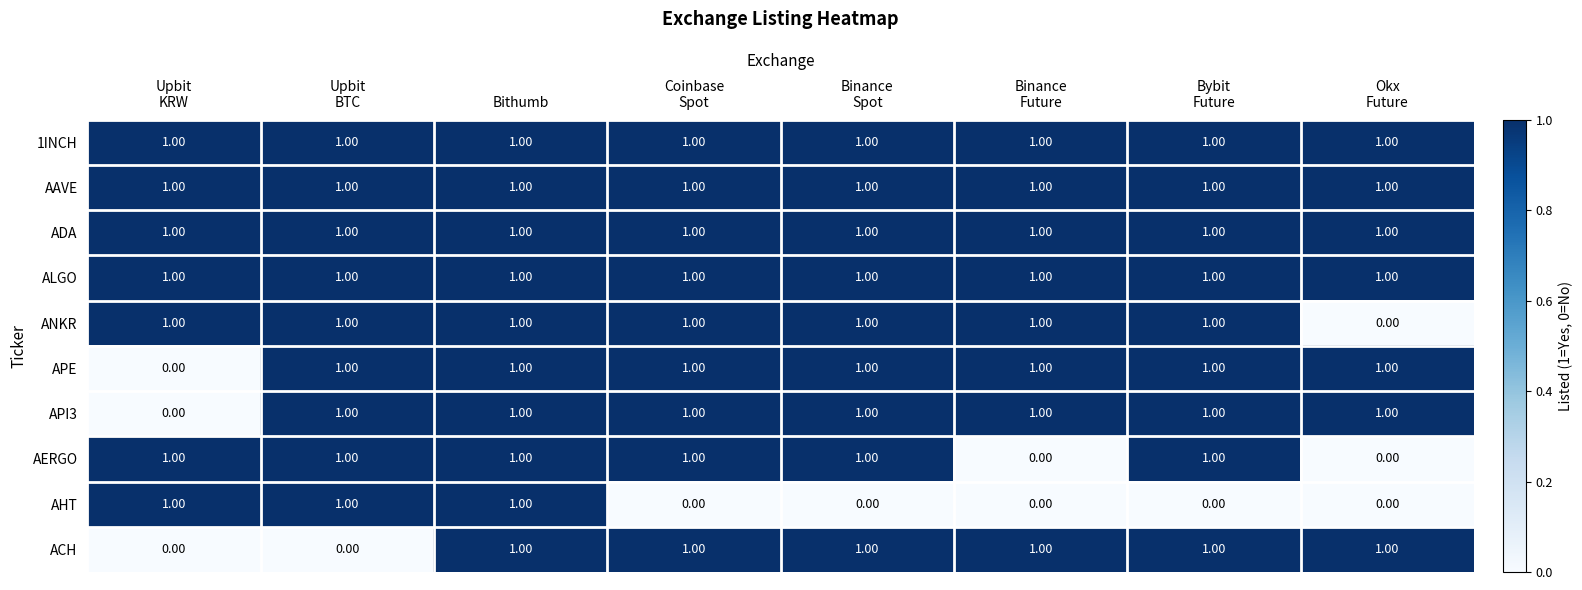

What is the total value across all series at Bybit
Future?

9